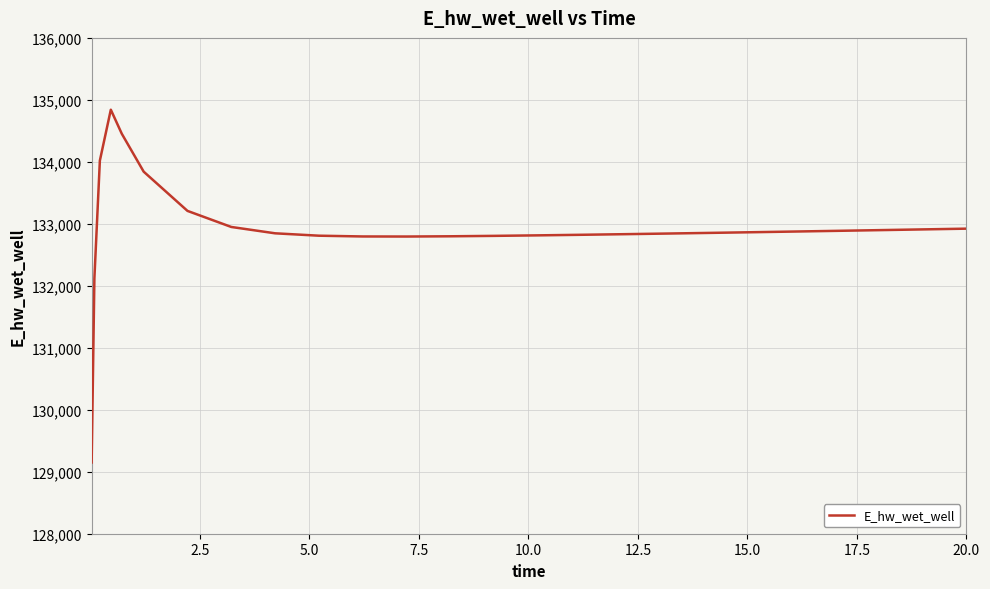

What is the difference between the maximum and minimum values?

5691.7